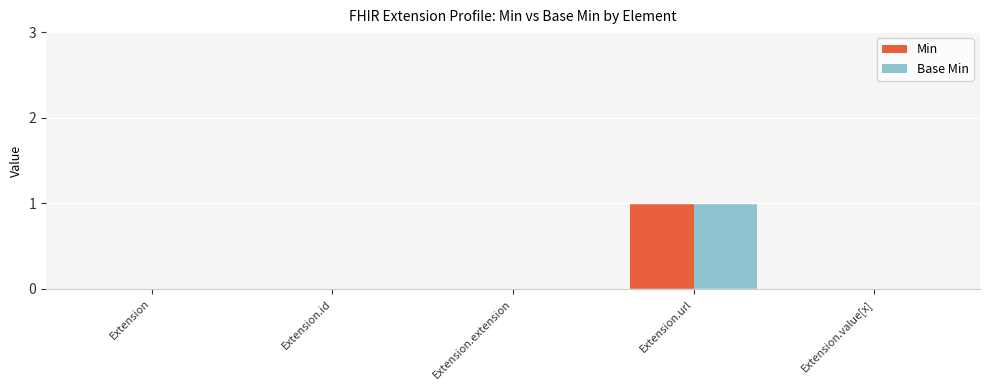

What is the total value across all series at Extension.url?

2